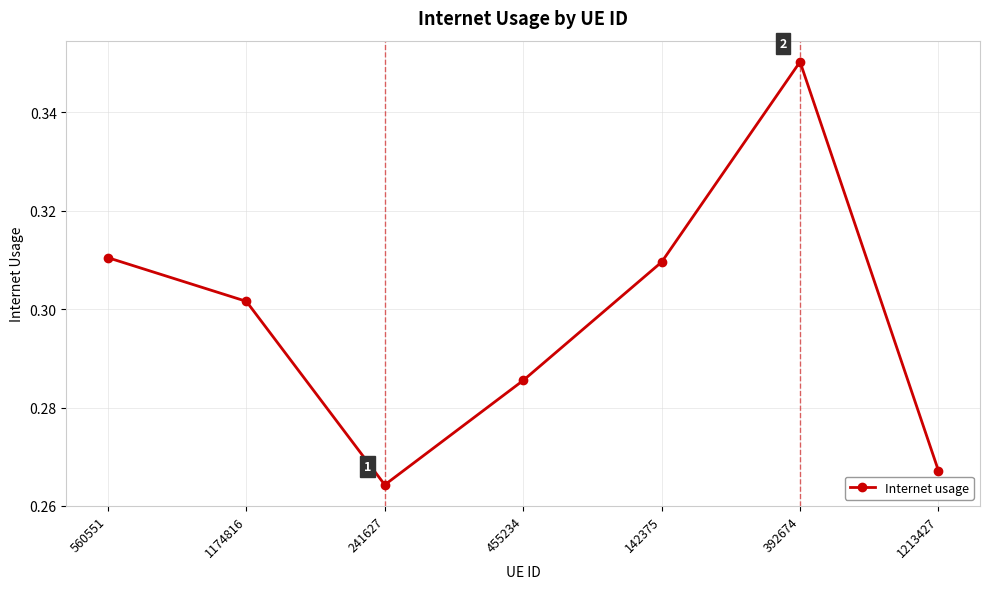

At which category does the chart reach its minimum across all series?

241627